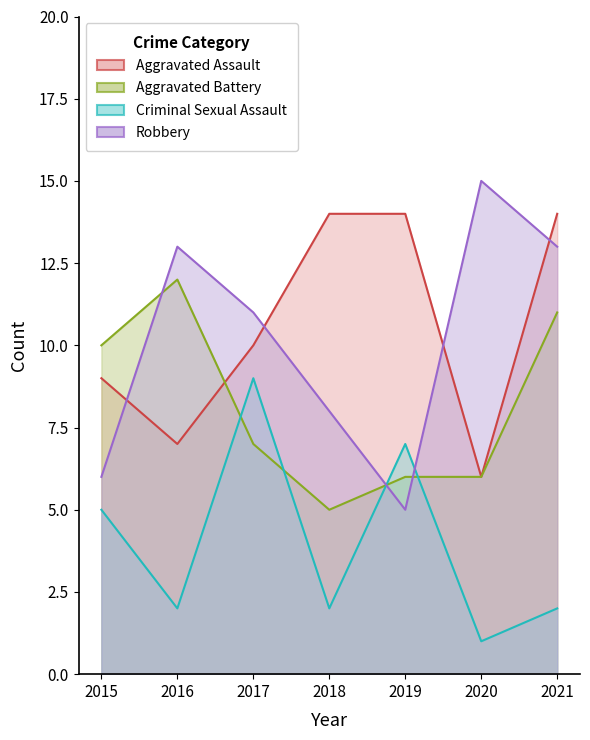

What is the difference between the second highest and second lowest values in the Aggravated Battery series?

5